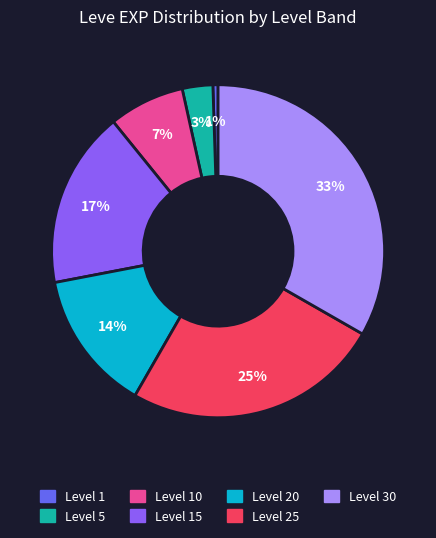

How many slices are in this pie chart?

7